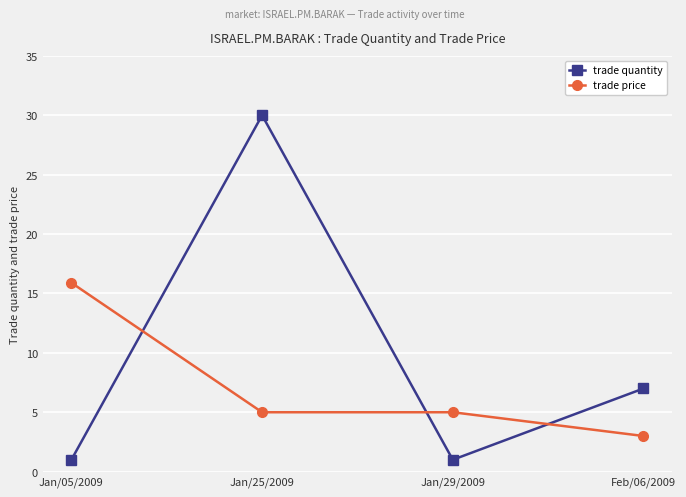

What value does the trade quantity series have at Jan/05/2009?

1.0